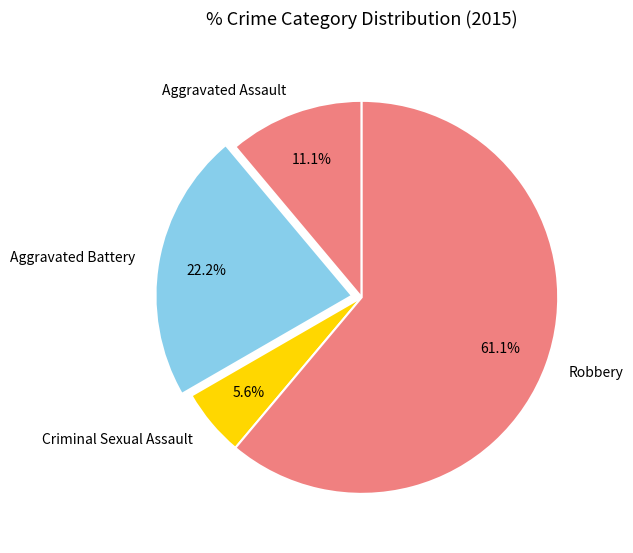

How many slices are in this pie chart?

4